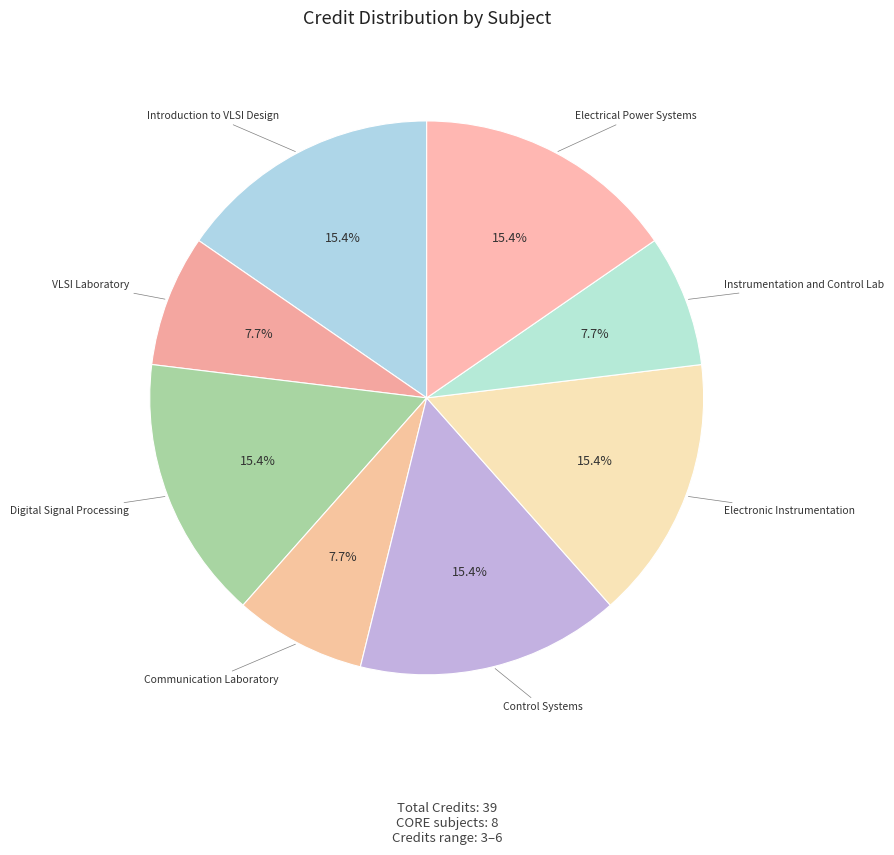

Count the number of slices in the pie.

8